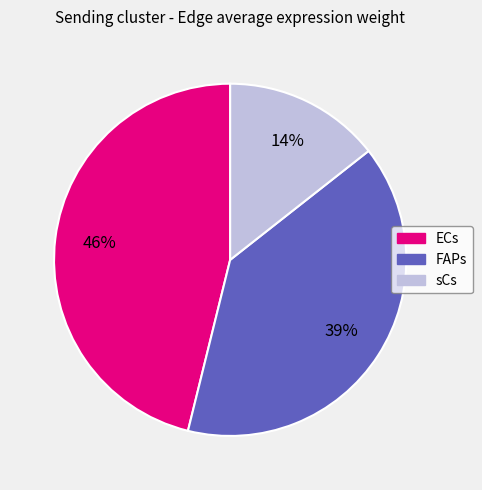

To the nearest percent, what is the average slice percentage?

33%